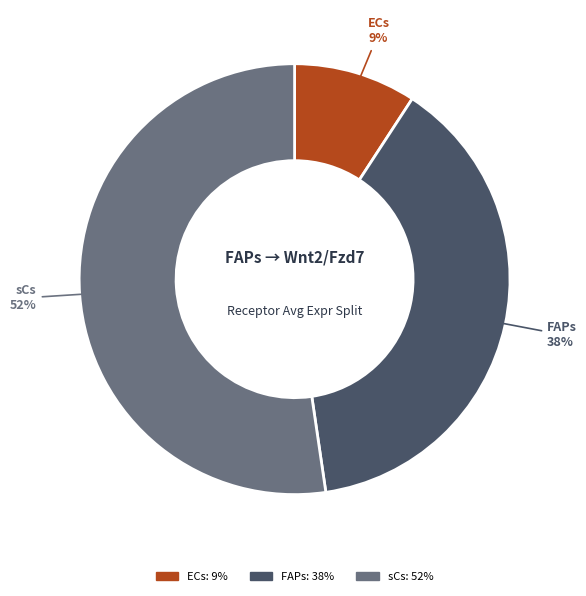

Count the number of slices in the pie.

3